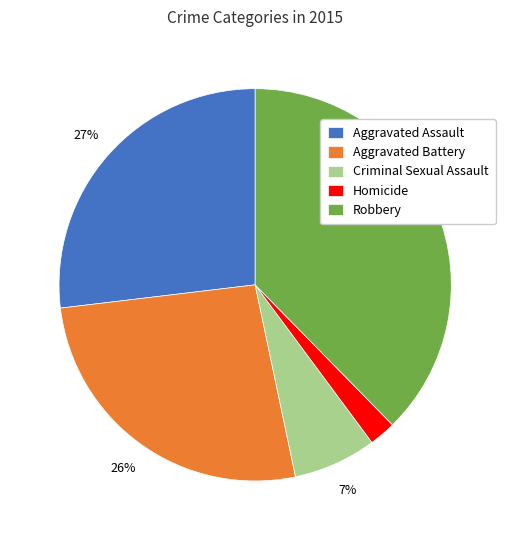

Which category has the smallest portion of the pie?

Homicide